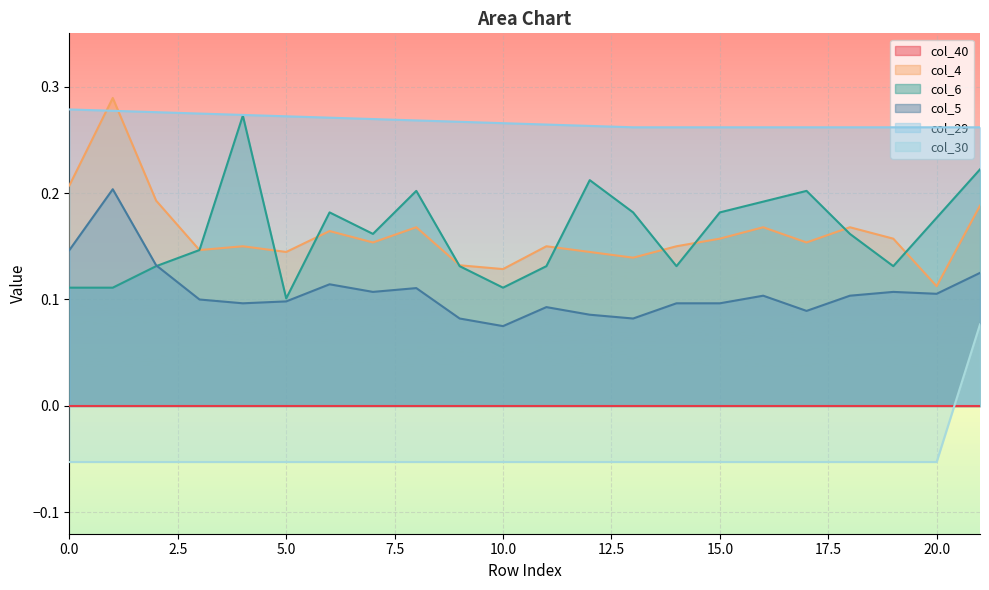

True or false: col_4 has more than 0 interior local peaks.

True